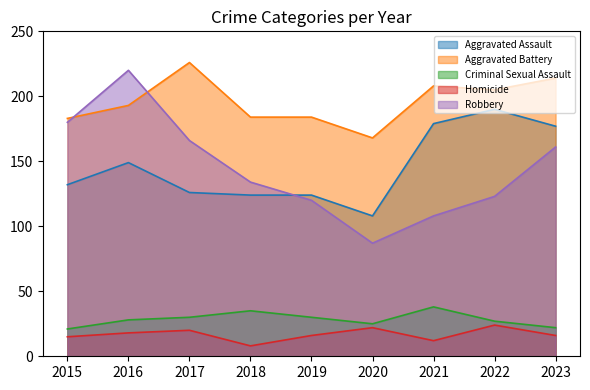

Where is the first local maximum for Homicide?

2017